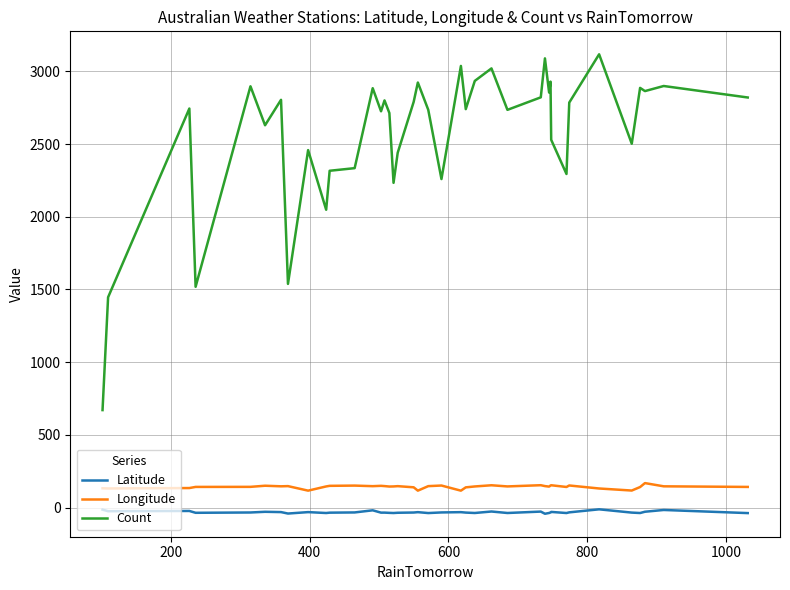

True or false: Count and Latitude intersect in this chart.

False